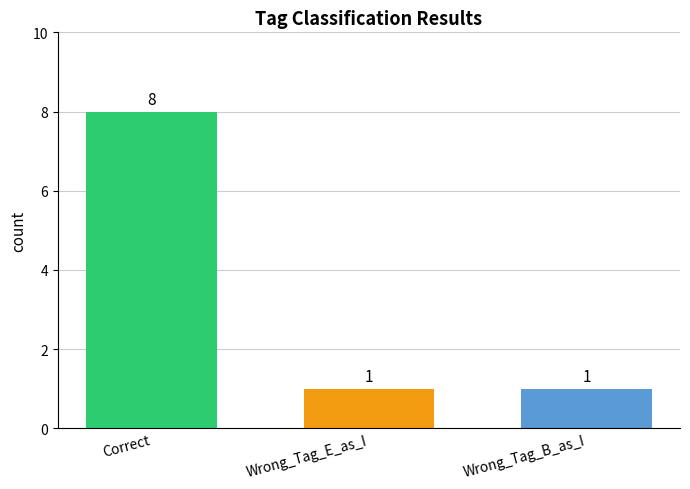

Reading left to right, list all the values displayed in this chart.

8	1	1